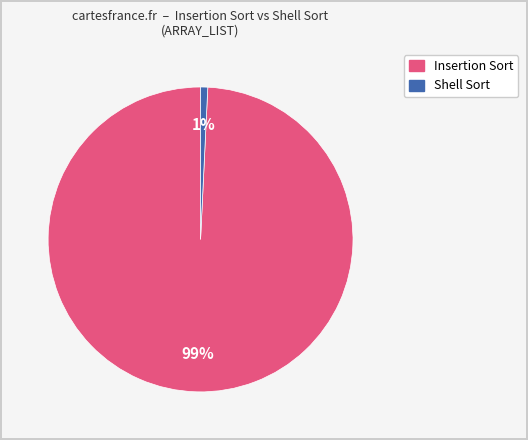

Is there any slice that represents more than half of the pie?

Yes